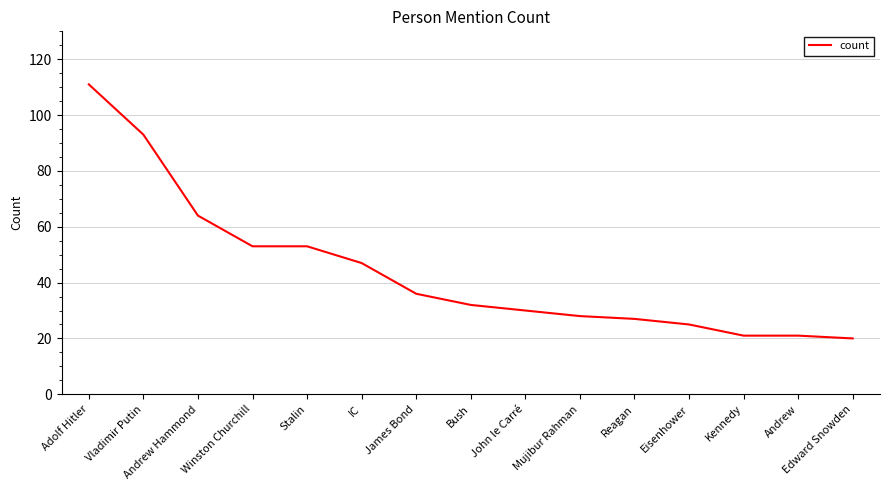

What position from the right is James Bond?

9